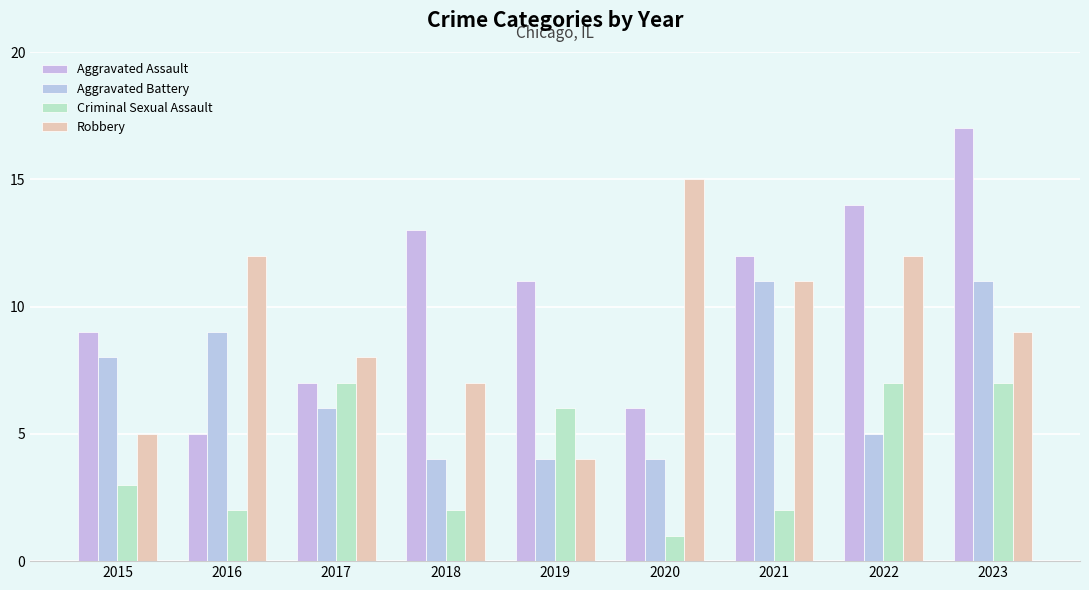

Reading right to left, transcribe all the data shown in this chart.

Aggravated Assault: 17	14	12	6	11	13	7	5	9
Aggravated Battery: 11	5	11	4	4	4	6	9	8
Criminal Sexual Assault: 7	7	2	1	6	2	7	2	3
Robbery: 9	12	11	15	4	7	8	12	5